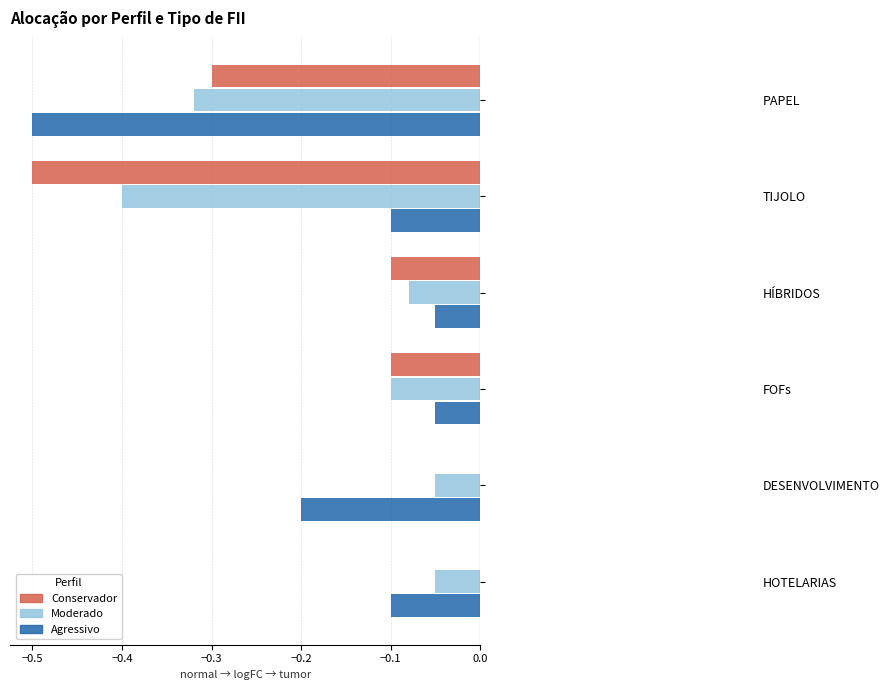

How many series are shown in this chart?

3